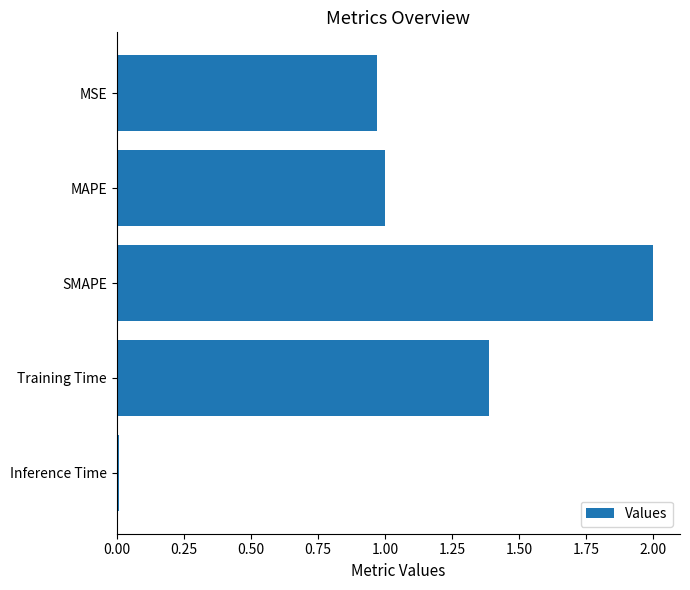

What is the change in value from Training Time to MSE?

-0.4